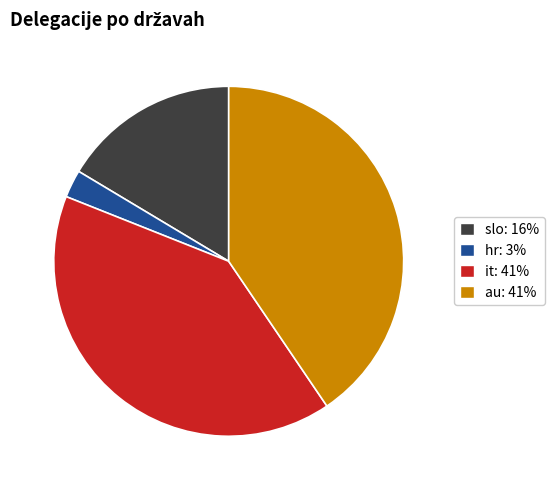

What is the smallest slice in the pie chart?

hr